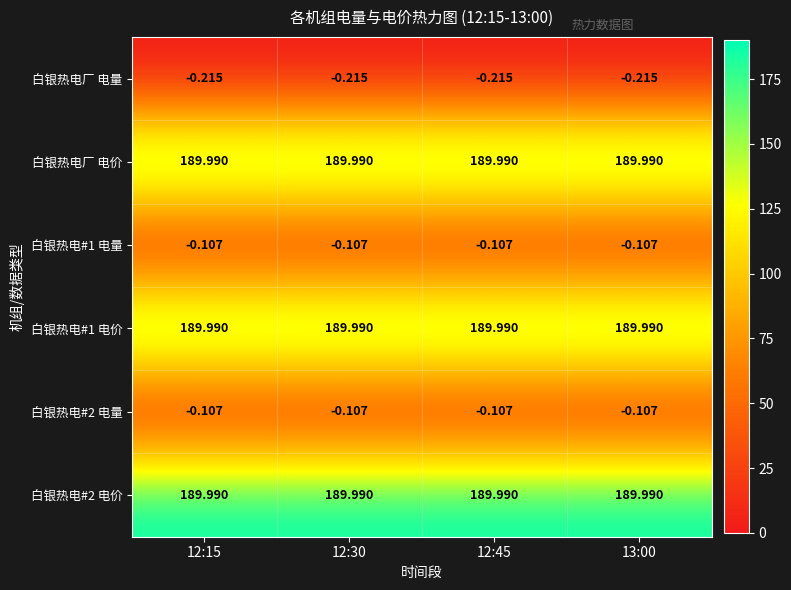

Is the value of 白银热电厂 电价 at 12:15 greater than the value of 白银热电厂 电量 at 13:00?

Yes